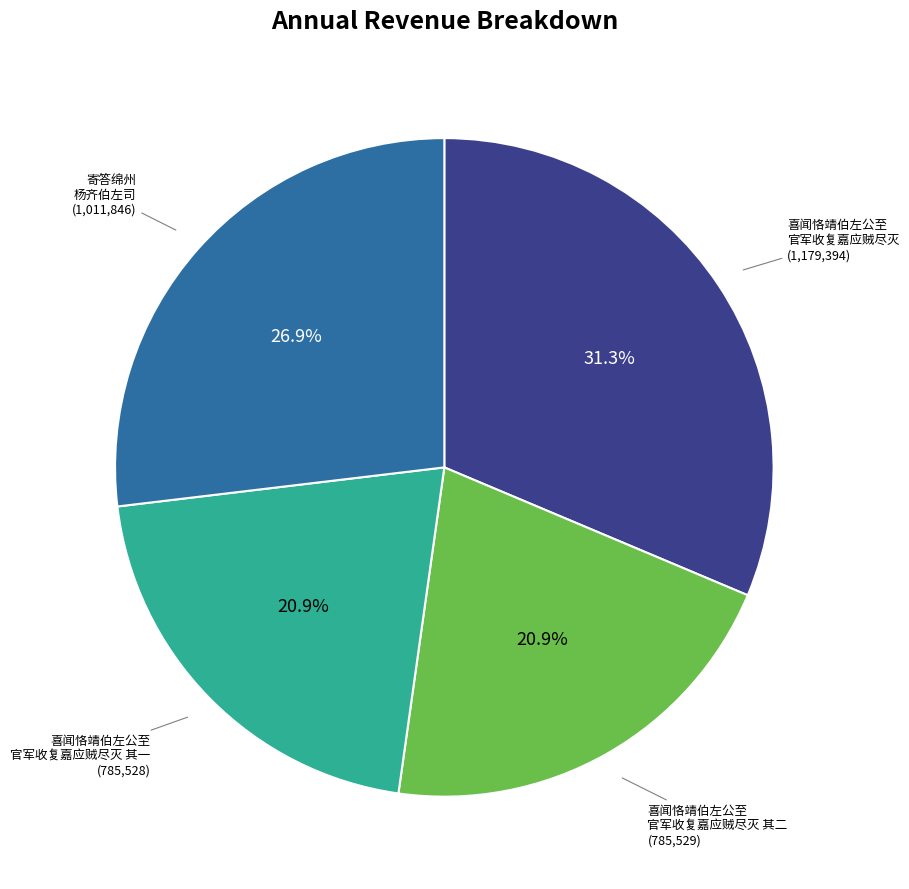

To the nearest percent, what is the difference between the largest and smallest slice percentages?

10%